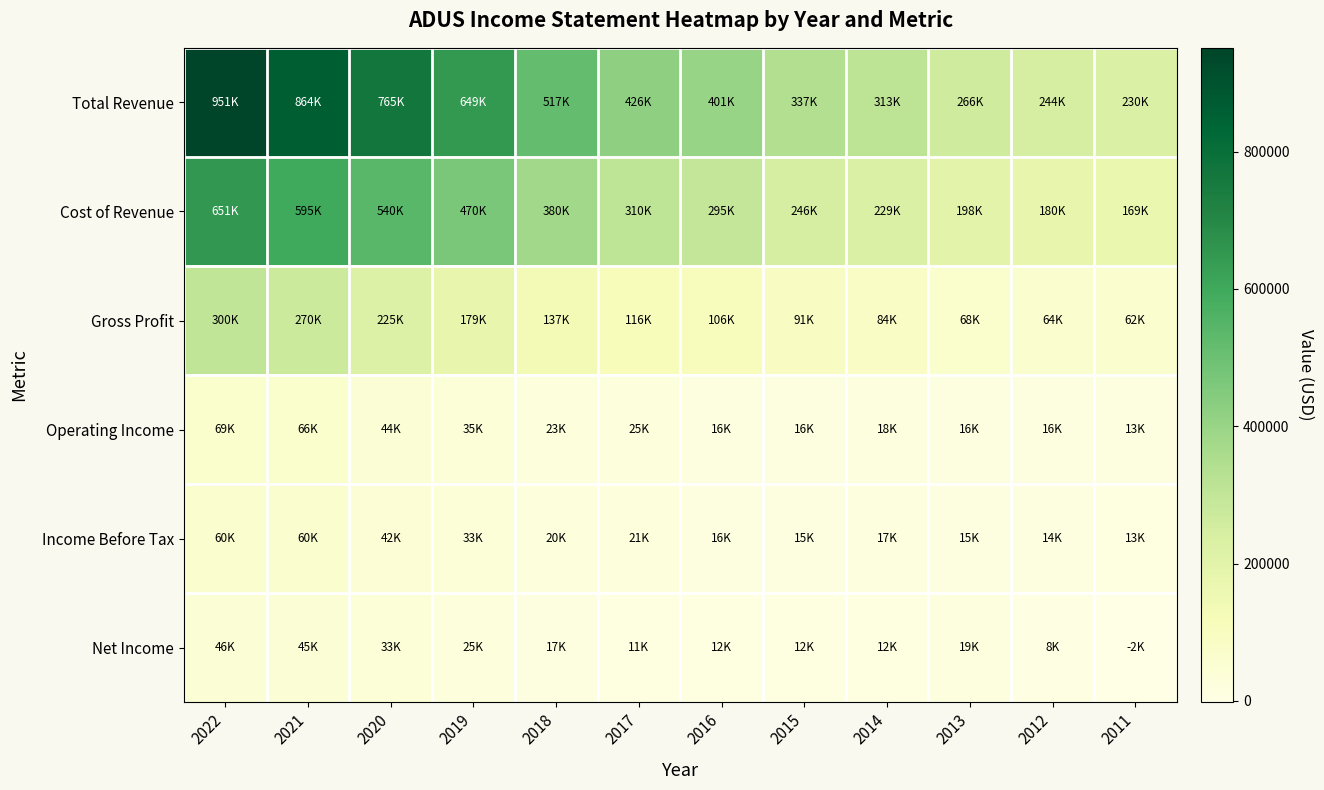

What is the total value across all series at 2016?

845700